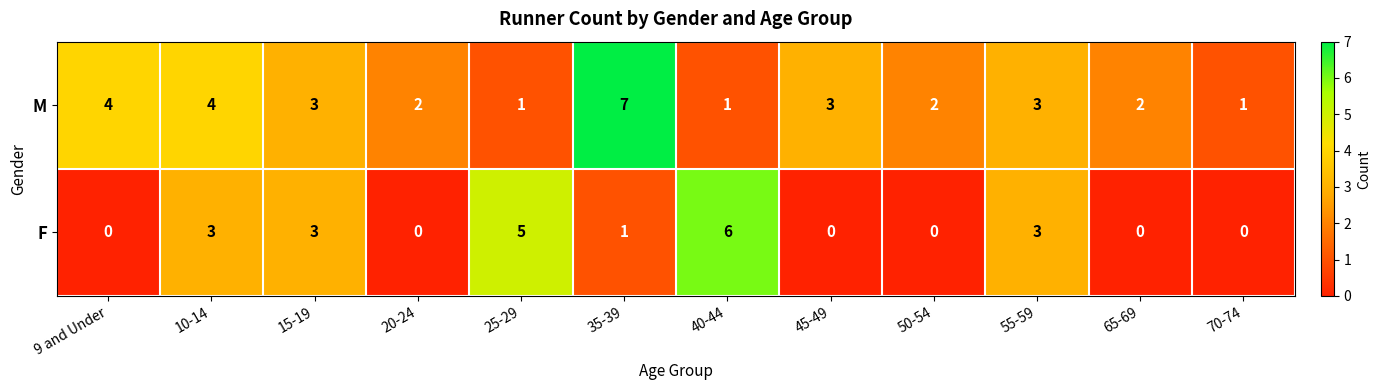

What is the difference between the maximum and minimum values in the M series?

6